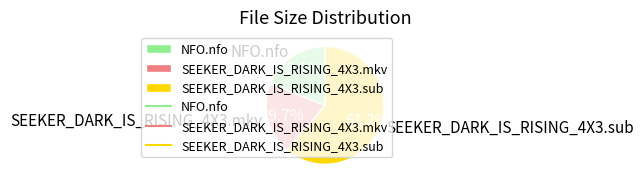

Which slice represents more than half of the pie?

SEEKER_DARK_IS_RISING_4X3.sub